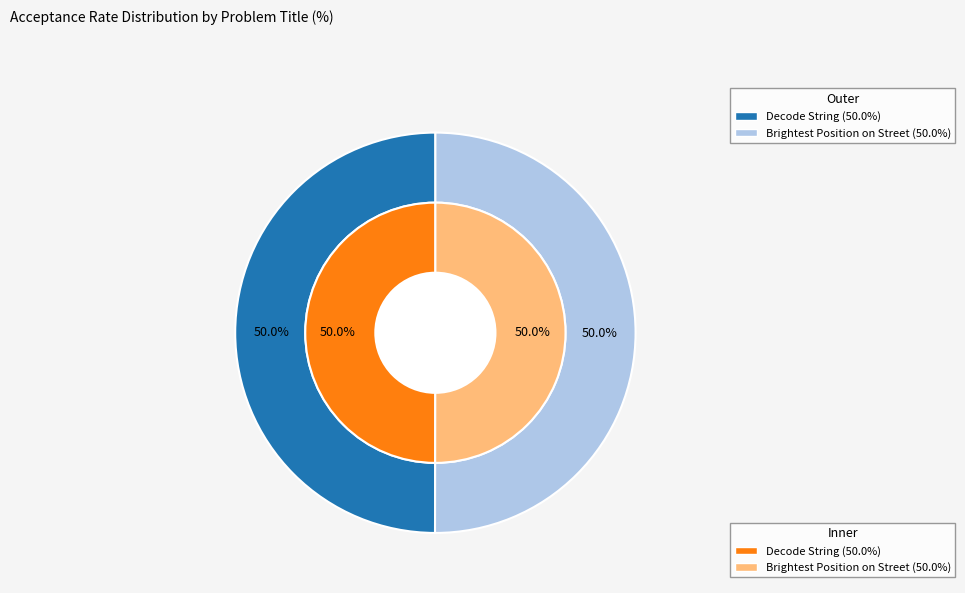

The Brightest Position on Street slice represents 57% of the pie. True or false?

False